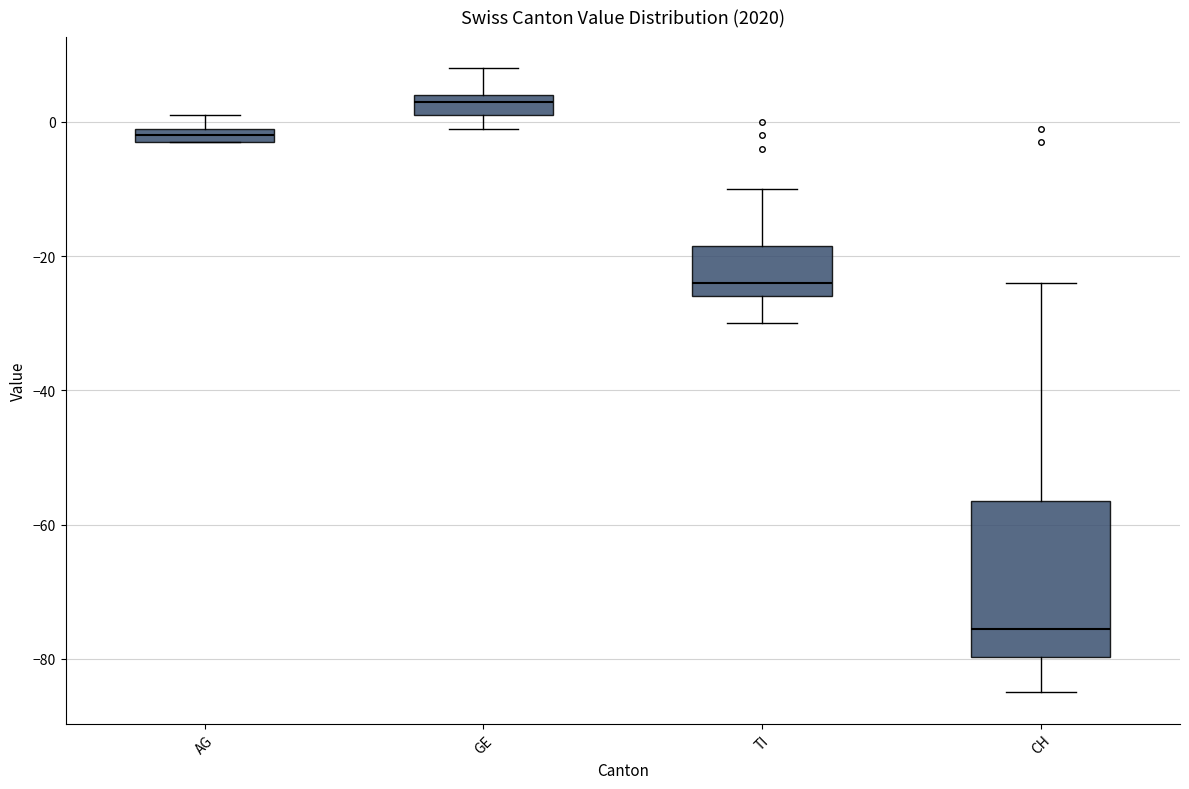

Which box's median line is the highest?

GE